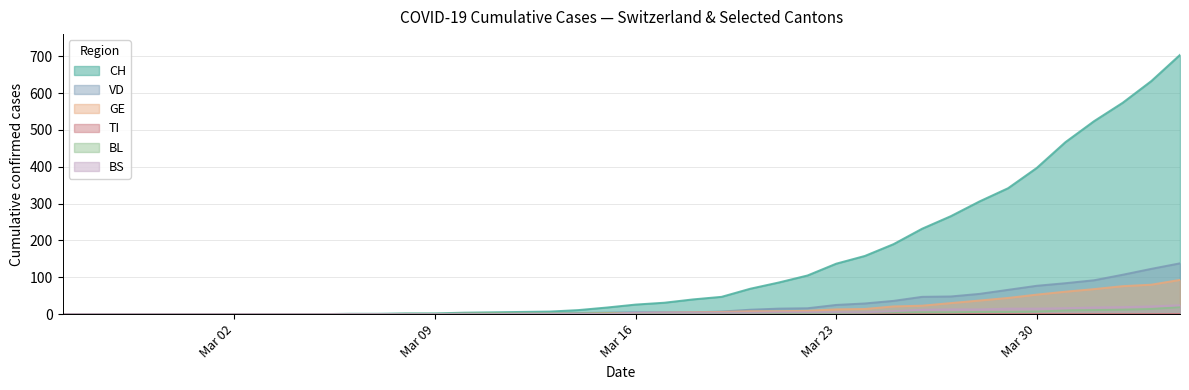

What is the maximum value shown in the chart?

704